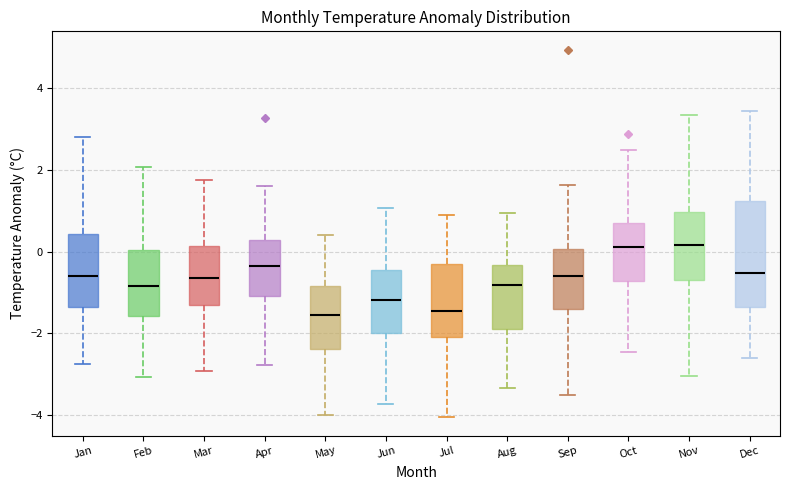

Reading left to right, read every box against the y-axis: the position of its median line, the range the box covers, and the ends of its whiskers. The values are not printed on the chart, so give them approximately, as read against the axis.

Jan: median -0.6, box -1.4 to 0.4, whiskers -2.8 to 2.8
Feb: median -0.8, box -1.6 to 0.0, whiskers -3.0 to 2.0
Mar: median -0.6, box -1.4 to 0.2, whiskers -3.0 to 1.8
Apr: median -0.4, box -1.2 to 0.2, whiskers -2.8 to 1.6
May: median -1.6, box -2.4 to -0.8, whiskers -4.0 to 0.4
Jun: median -1.2, box -2.0 to -0.4, whiskers -3.8 to 1.0
Jul: median -1.4, box -2.0 to -0.4, whiskers -4.0 to 0.8
Aug: median -0.8, box -2.0 to -0.4, whiskers -3.4 to 1.0
Sep: median -0.6, box -1.4 to 0.0, whiskers -3.6 to 1.6
Oct: median 0.2, box -0.8 to 0.8, whiskers -2.4 to 2.4
Nov: median 0.2, box -0.6 to 1.0, whiskers -3.0 to 3.4
Dec: median -0.6, box -1.4 to 1.2, whiskers -2.6 to 3.4